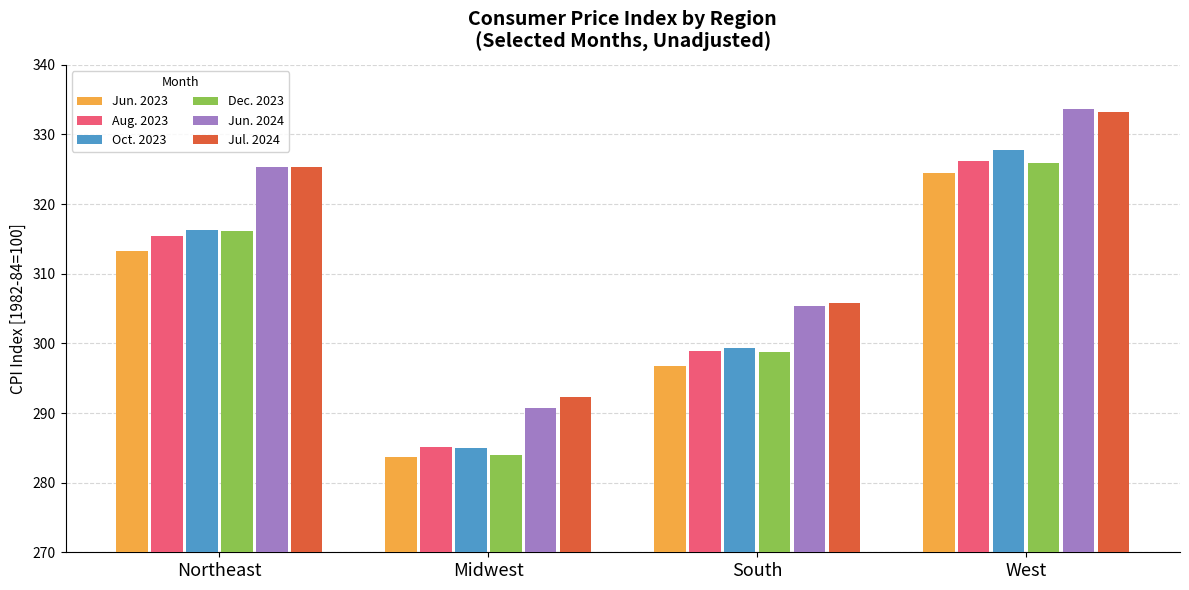

Read the Jun. 2023 value at West.

324.4